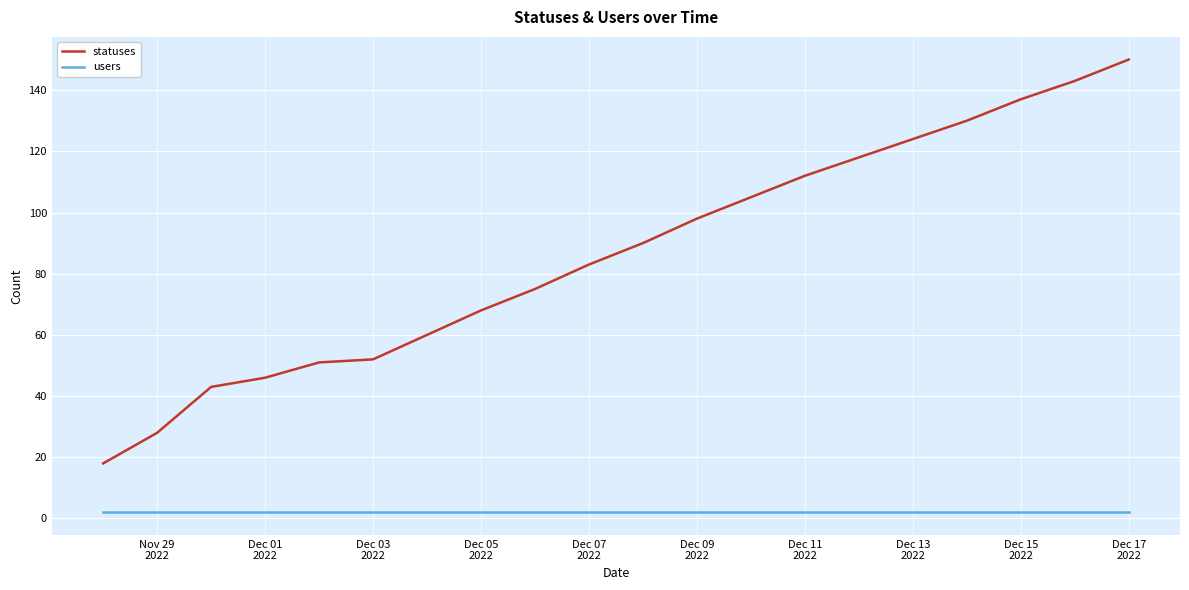

Which series has the largest range (max minus min)?

statuses